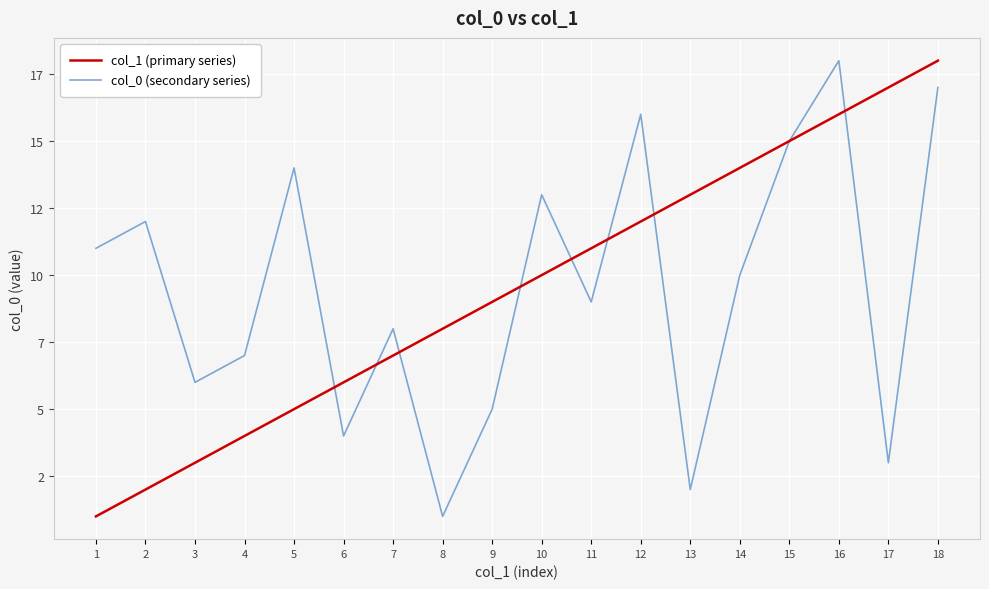

What is the difference between the col_0 (secondary series) values at 16 and 9?

13